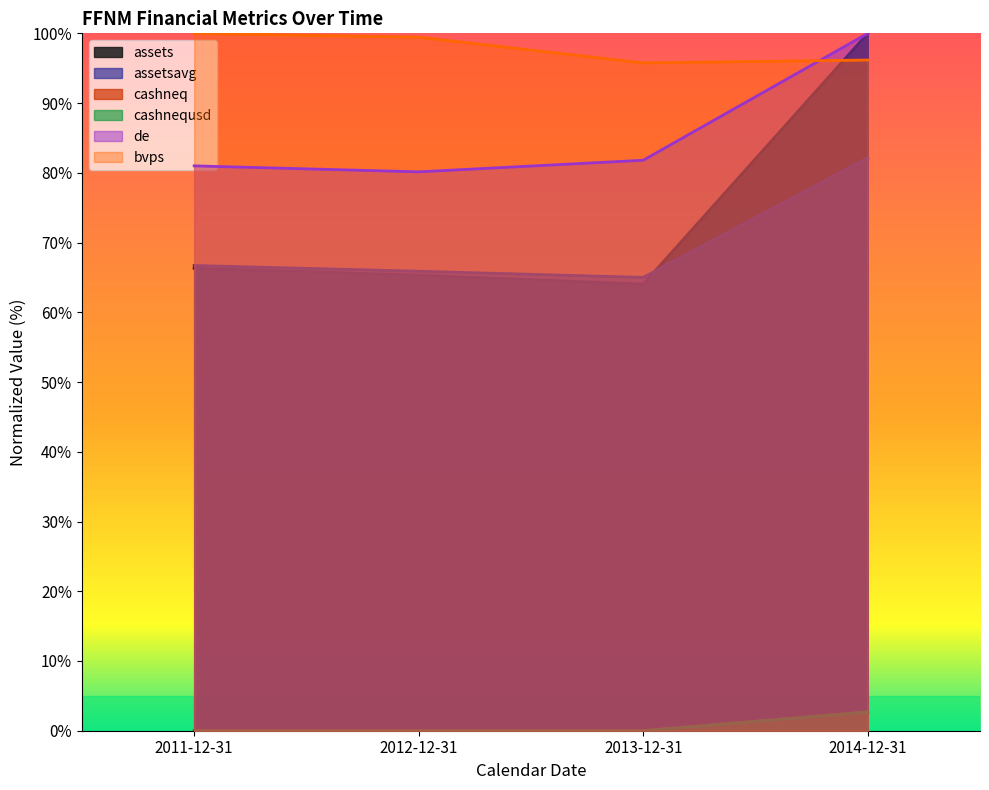

Which series has the widest spread of values?

assets